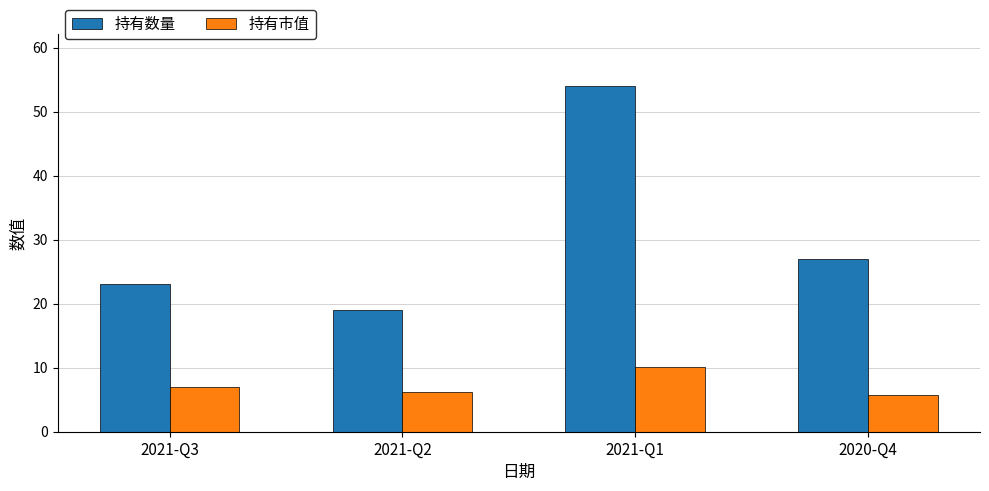

Where is 持有市值 nearest to the value 7?

2021-Q3